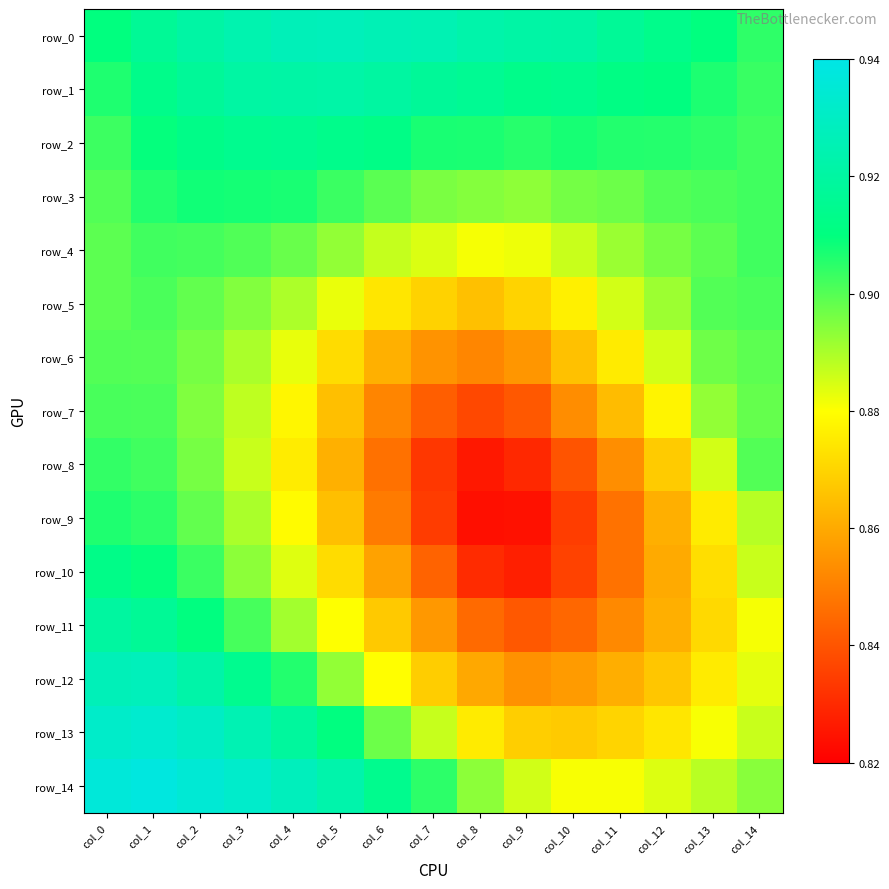

Rank the categories by row_10 value from highest to lowest.

col_0, col_1, col_2, col_3, col_14, col_4, col_13, col_5, col_12, col_6, col_11, col_7, col_10, col_8, col_9